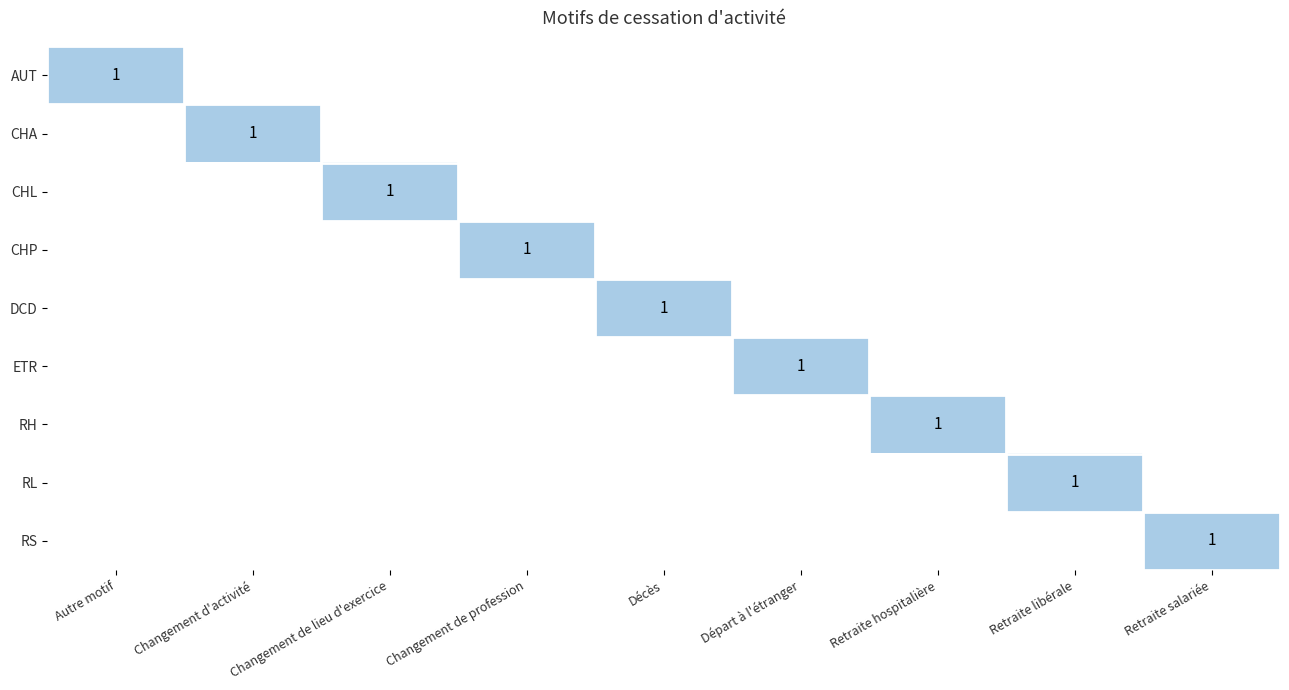

The CHL series shows 0 at Changement d'activité. True or false?

True